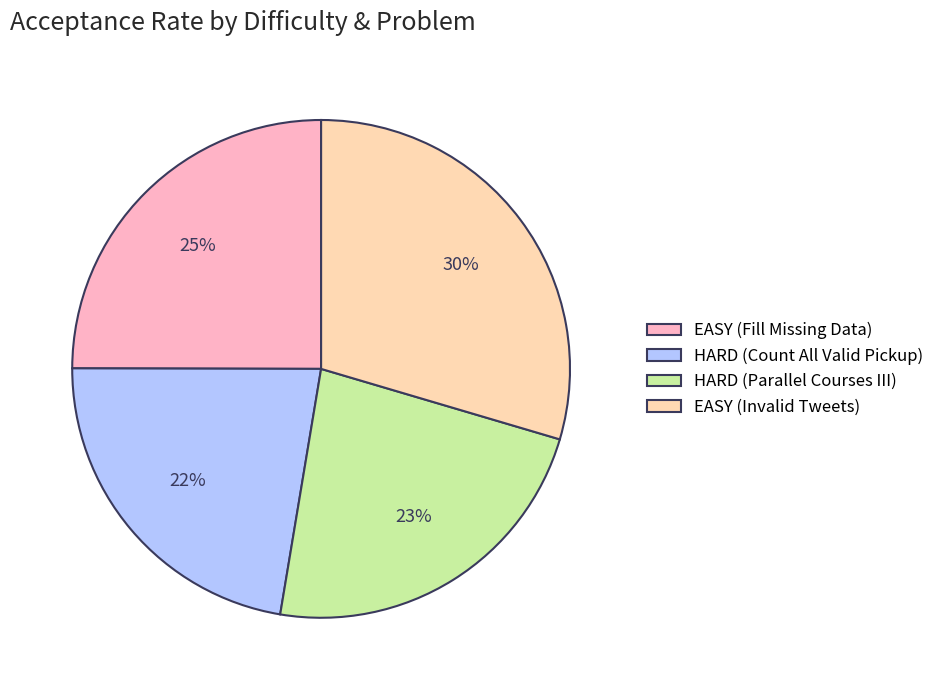

Do EASY (Invalid Tweets) and HARD (Count All Valid Pickup) together represent more than half of the pie?

Yes